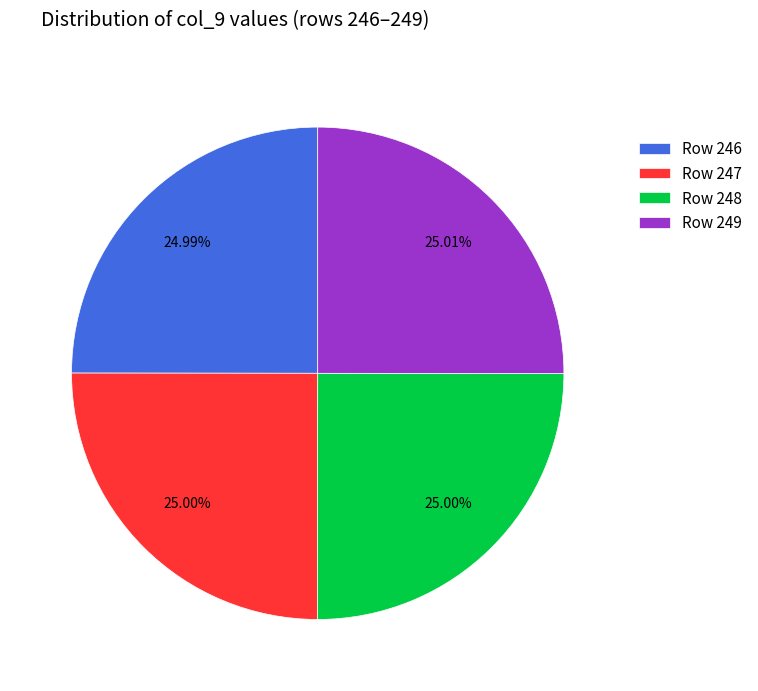

Is there any slice that represents more than half of the pie?

No